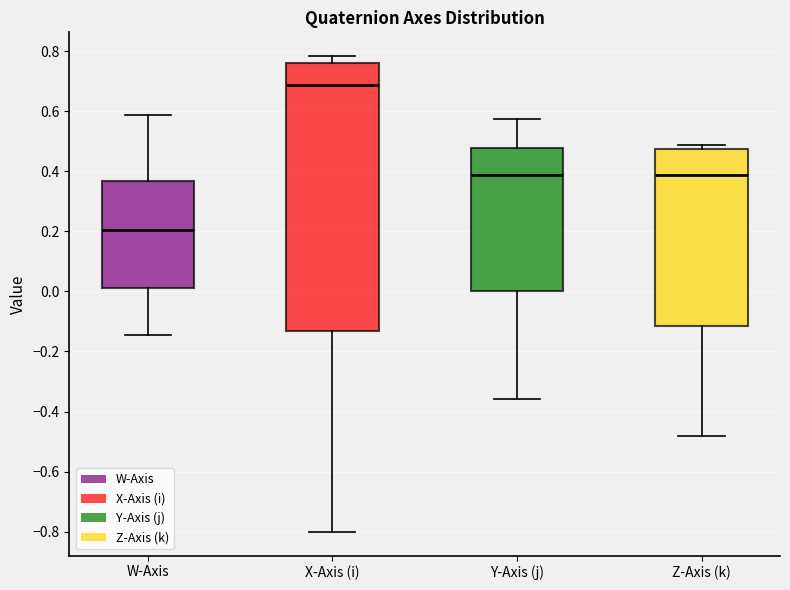

Which box has the lowest median line?

W-Axis